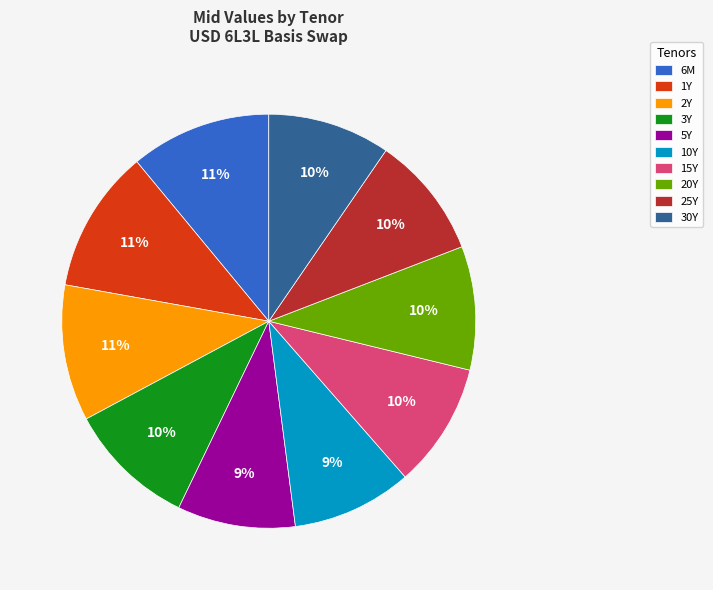

Is it true that 25Y is 1% of the pie?

False